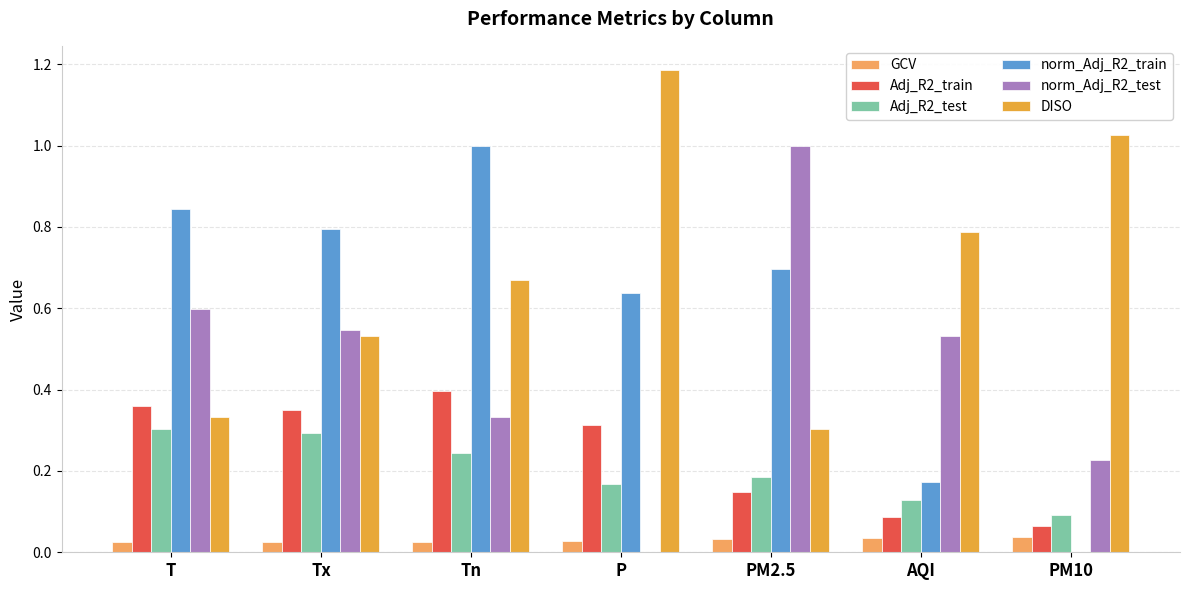

How many positive values does the norm_Adj_R2_test series have?

6